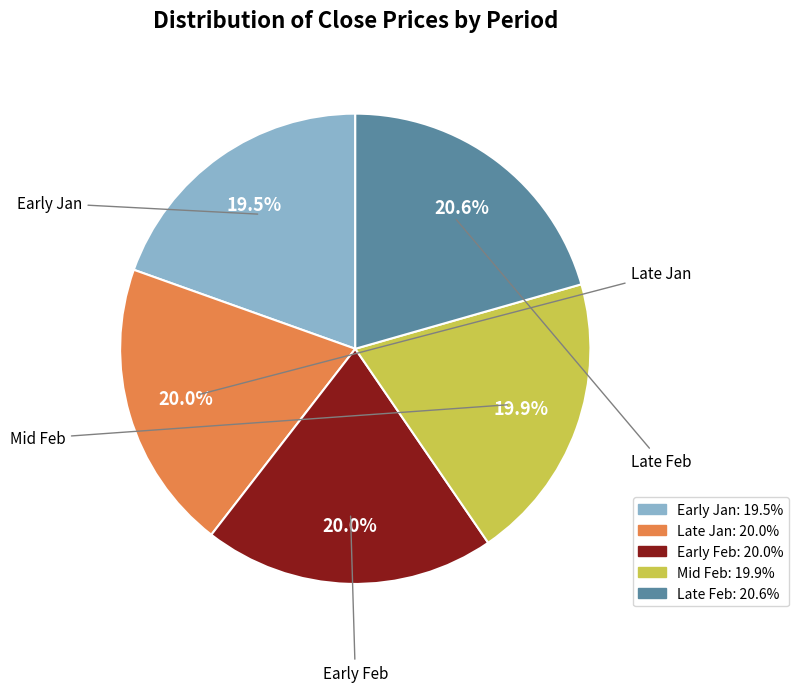

How many segments does this pie chart have?

5